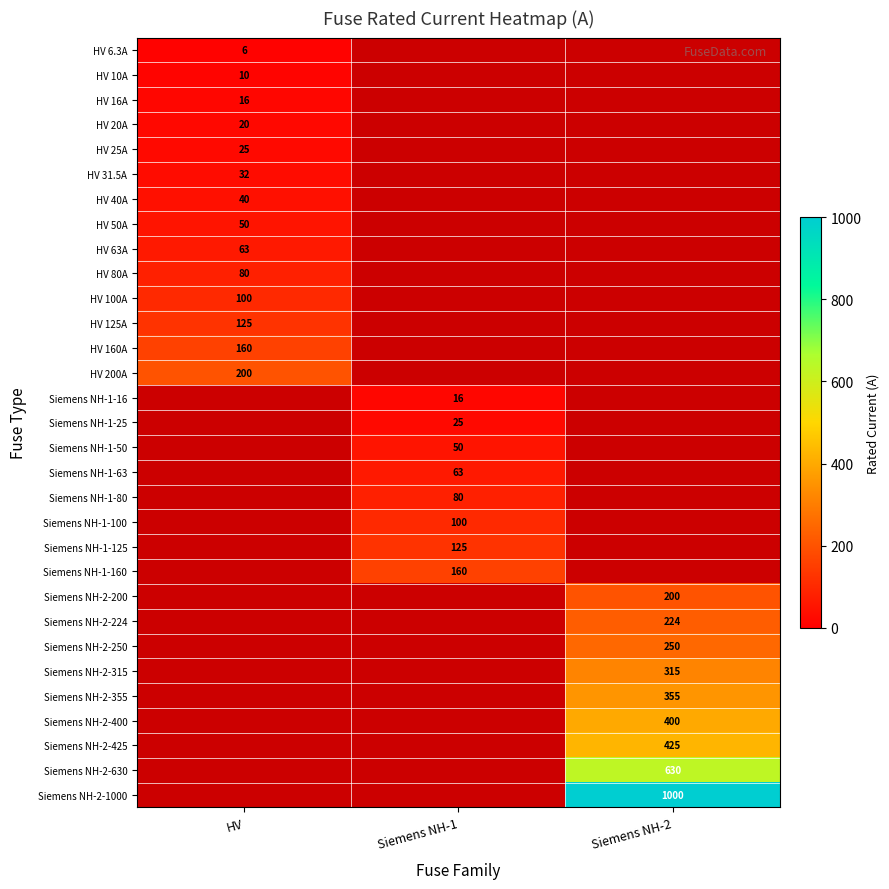

The Siemens NH-2-355 series shows 636.6 at Siemens NH-2. True or false?

False